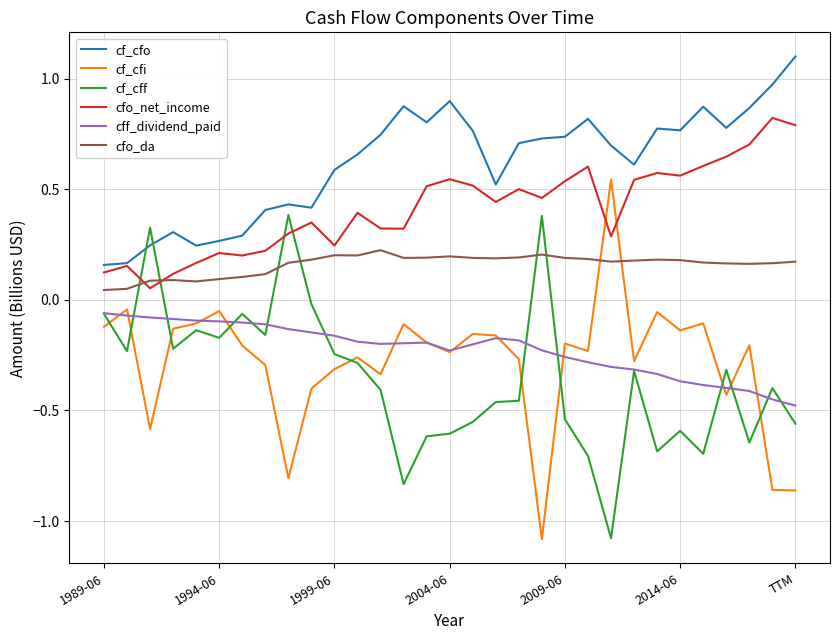

Which series has the largest total across all categories?

cf_cfo